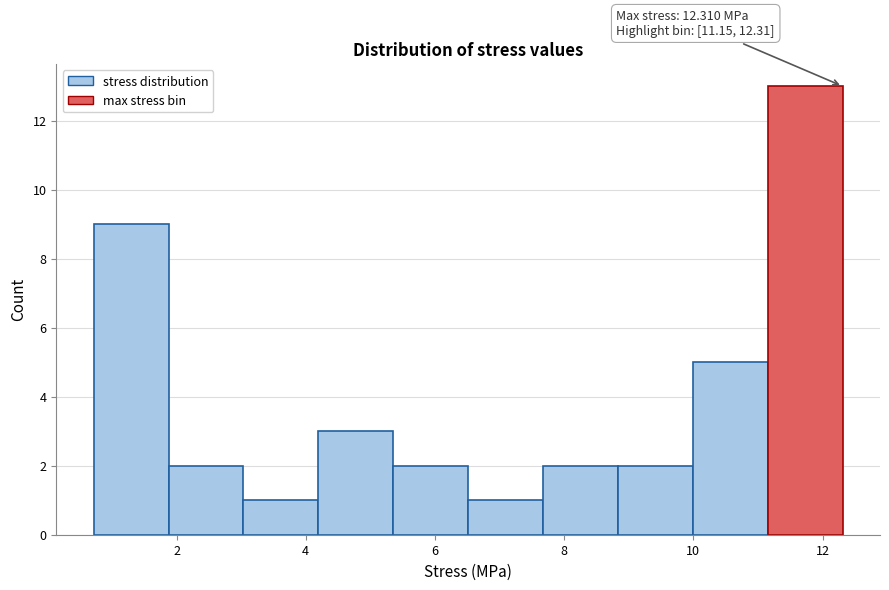

Which range on the x-axis has the tallest bar?

11.2 to 12.4